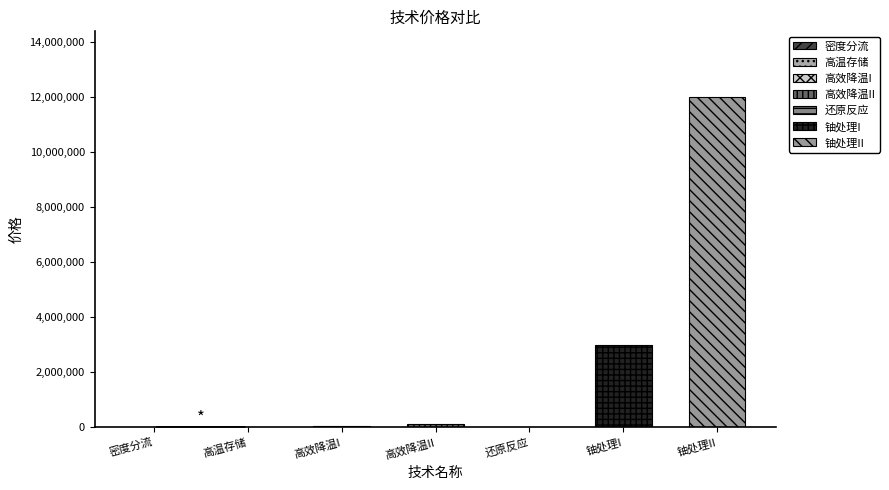

What is the value of the 3rd bar from the left?

50000